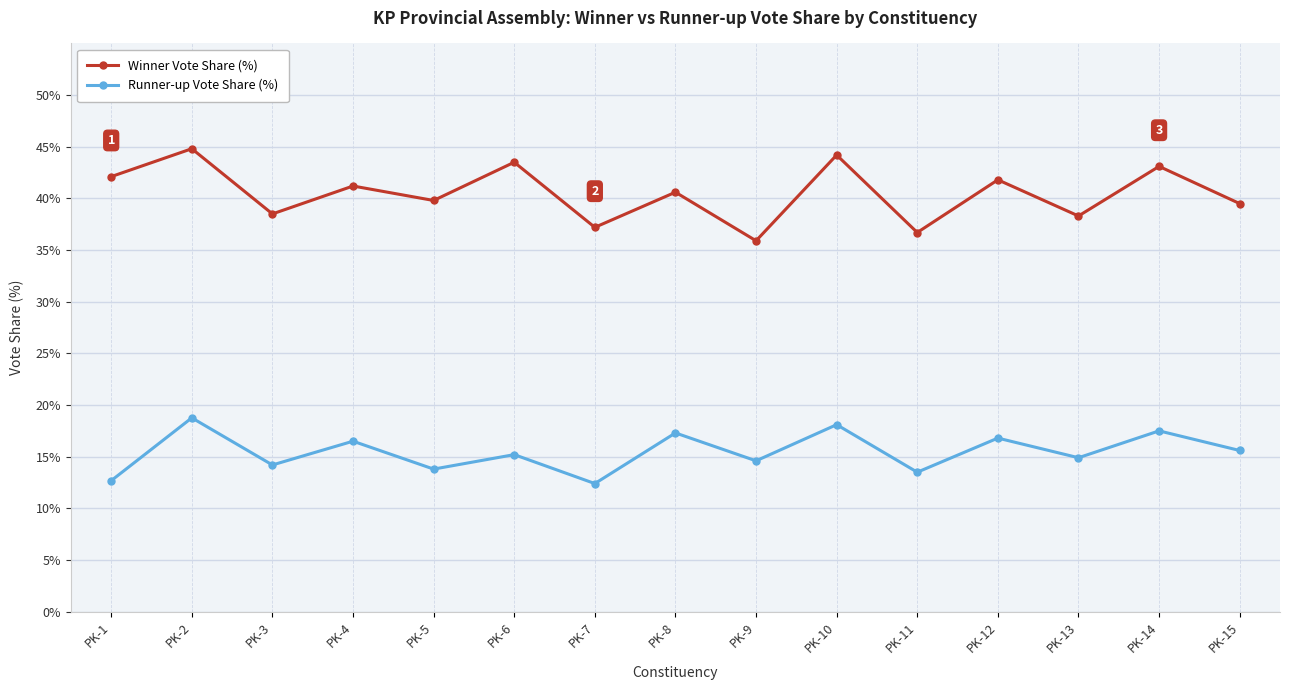

True or false: Runner-up Vote Share (%) and Winner Vote Share (%) cross at least once.

False